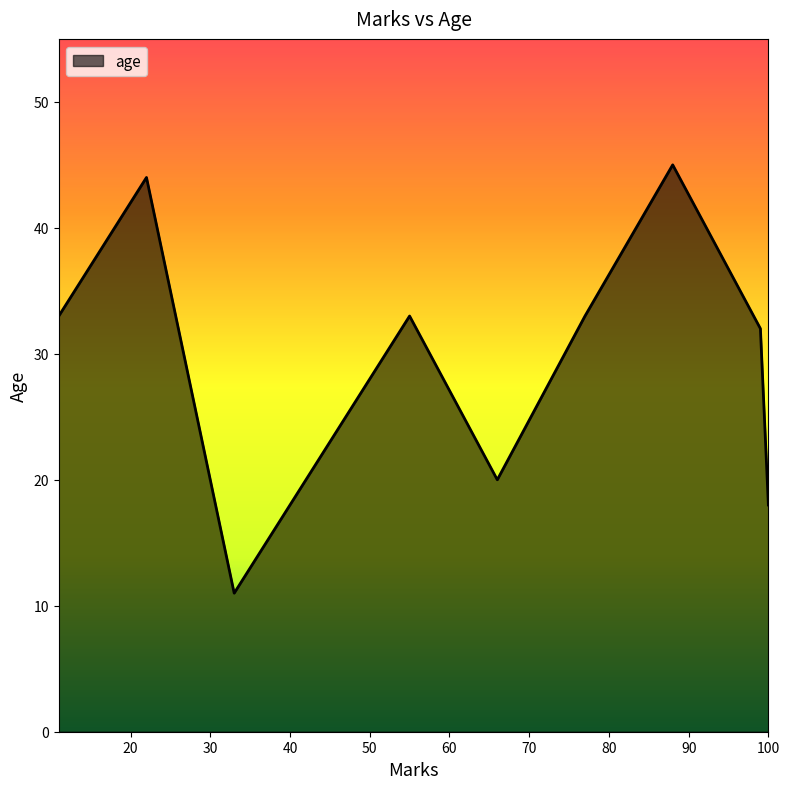

What is the smallest value displayed?

11